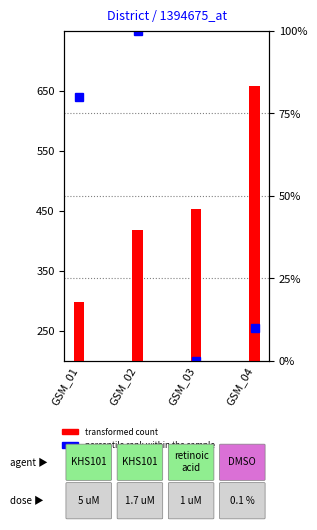

Rank the categories by value from lowest to highest.

GSM_01, GSM_02, GSM_03, GSM_04